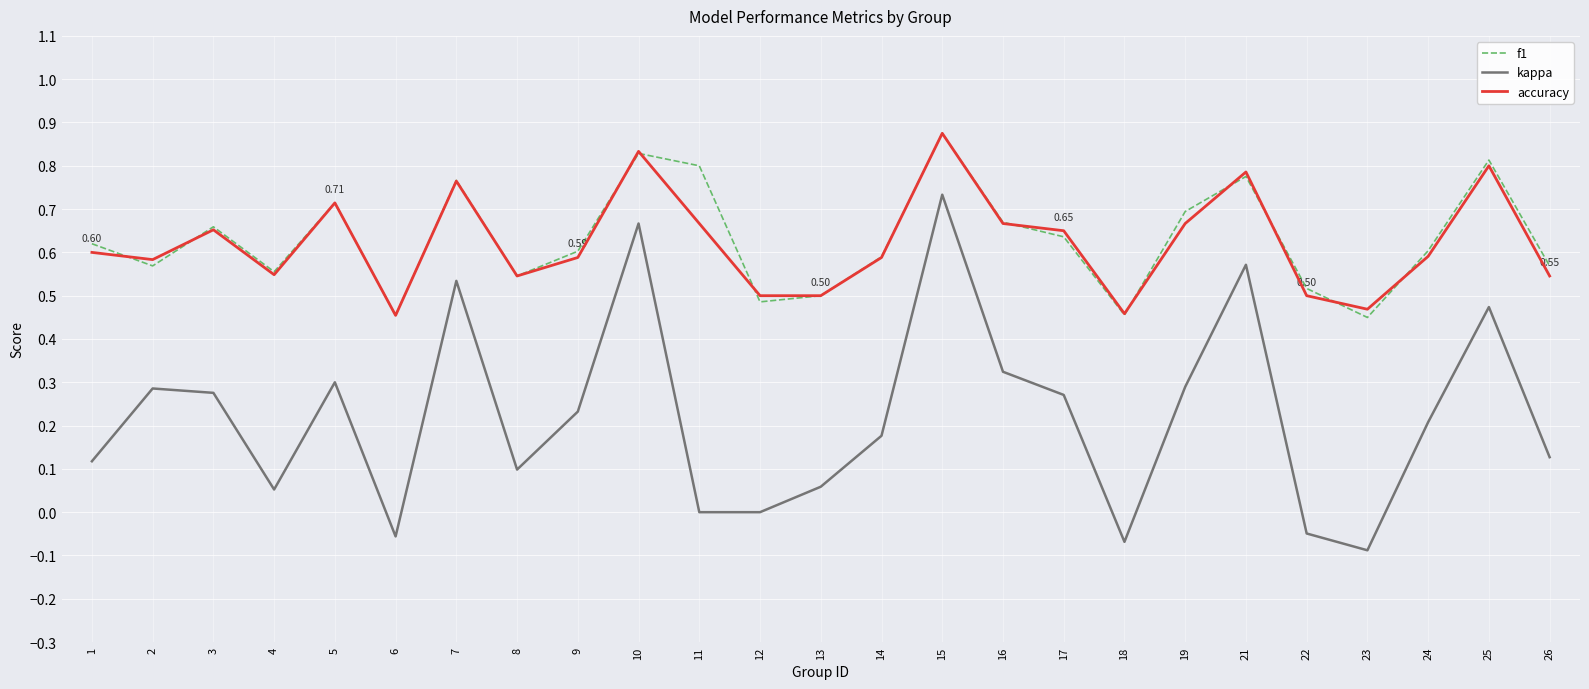

Rank the series at 11 from highest to lowest value.

f1, accuracy, kappa